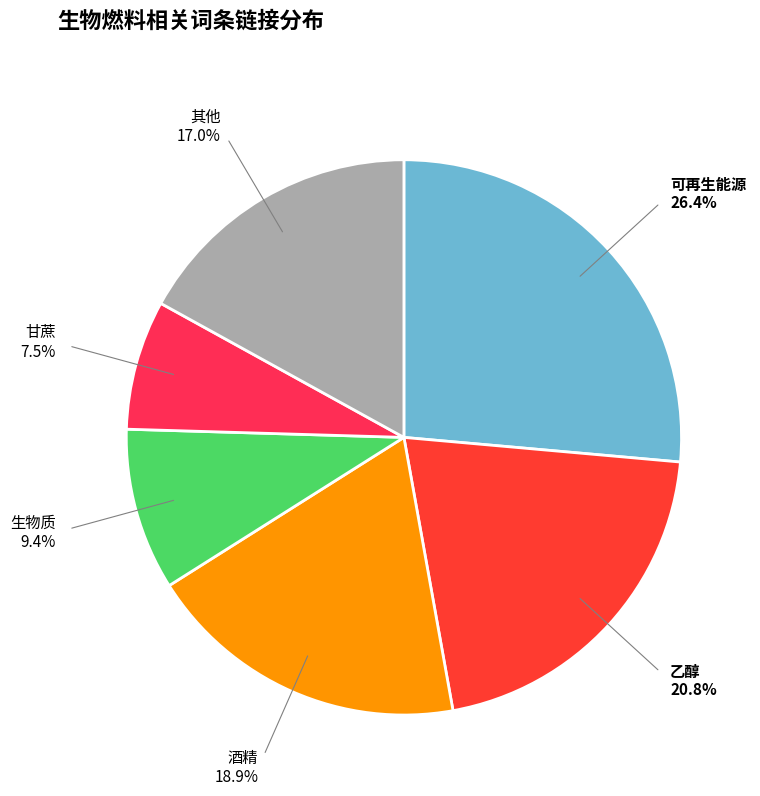

Rank the categories by value from highest to lowest.

可再生能源, 乙醇, 酒精, 其他, 生物质, 甘蔗